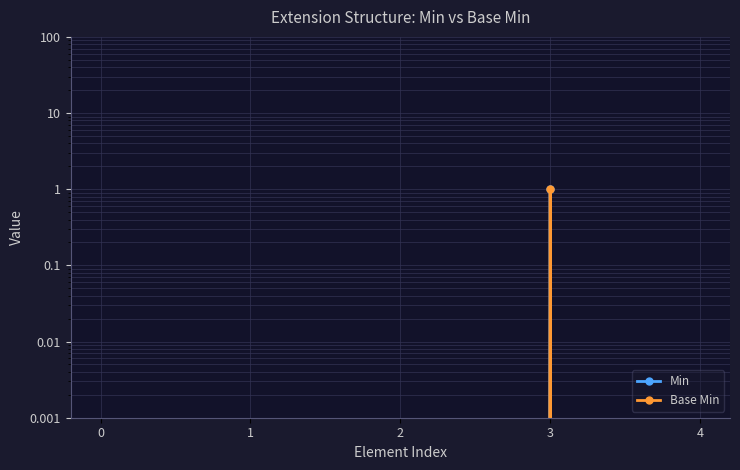

True or false: Base Min and Min intersect in this chart.

False